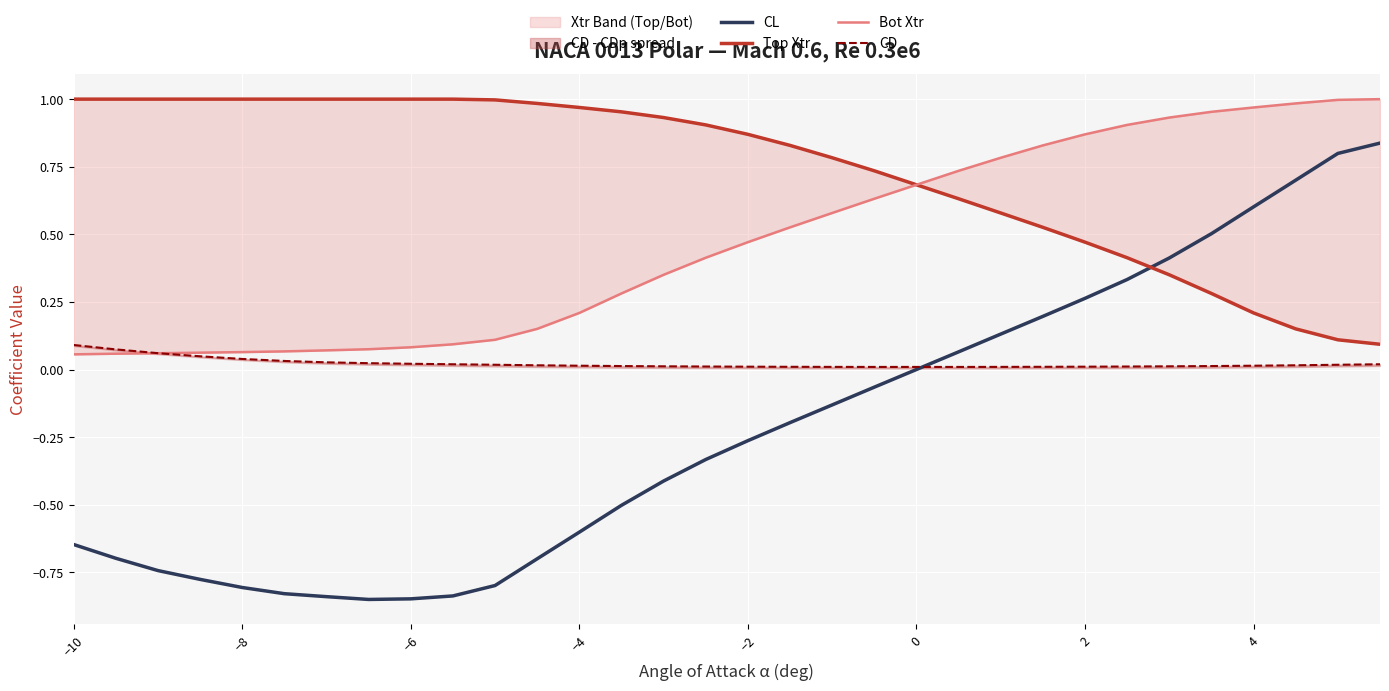

How many lines are shown in the chart?

4